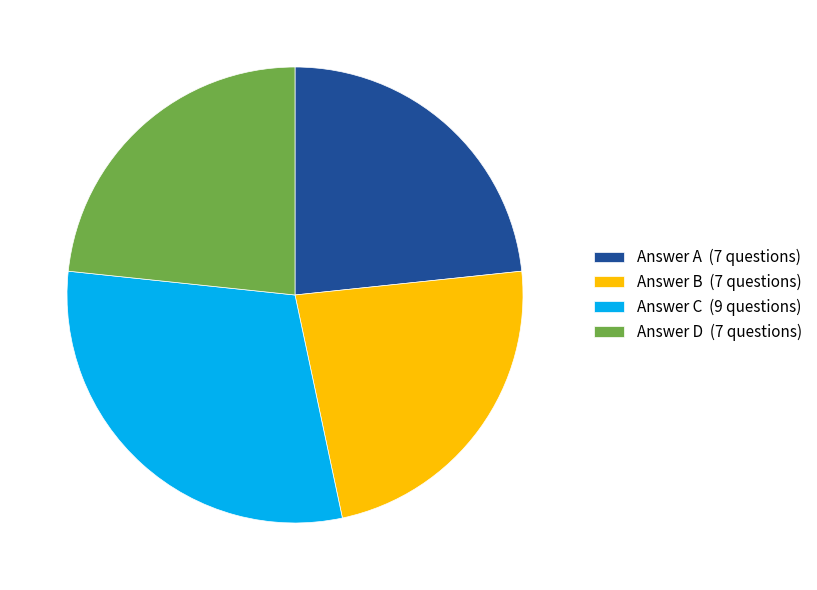

What is the ratio of the value at Answer D (7 questions) to the value at Answer B (7 questions)?

1.0